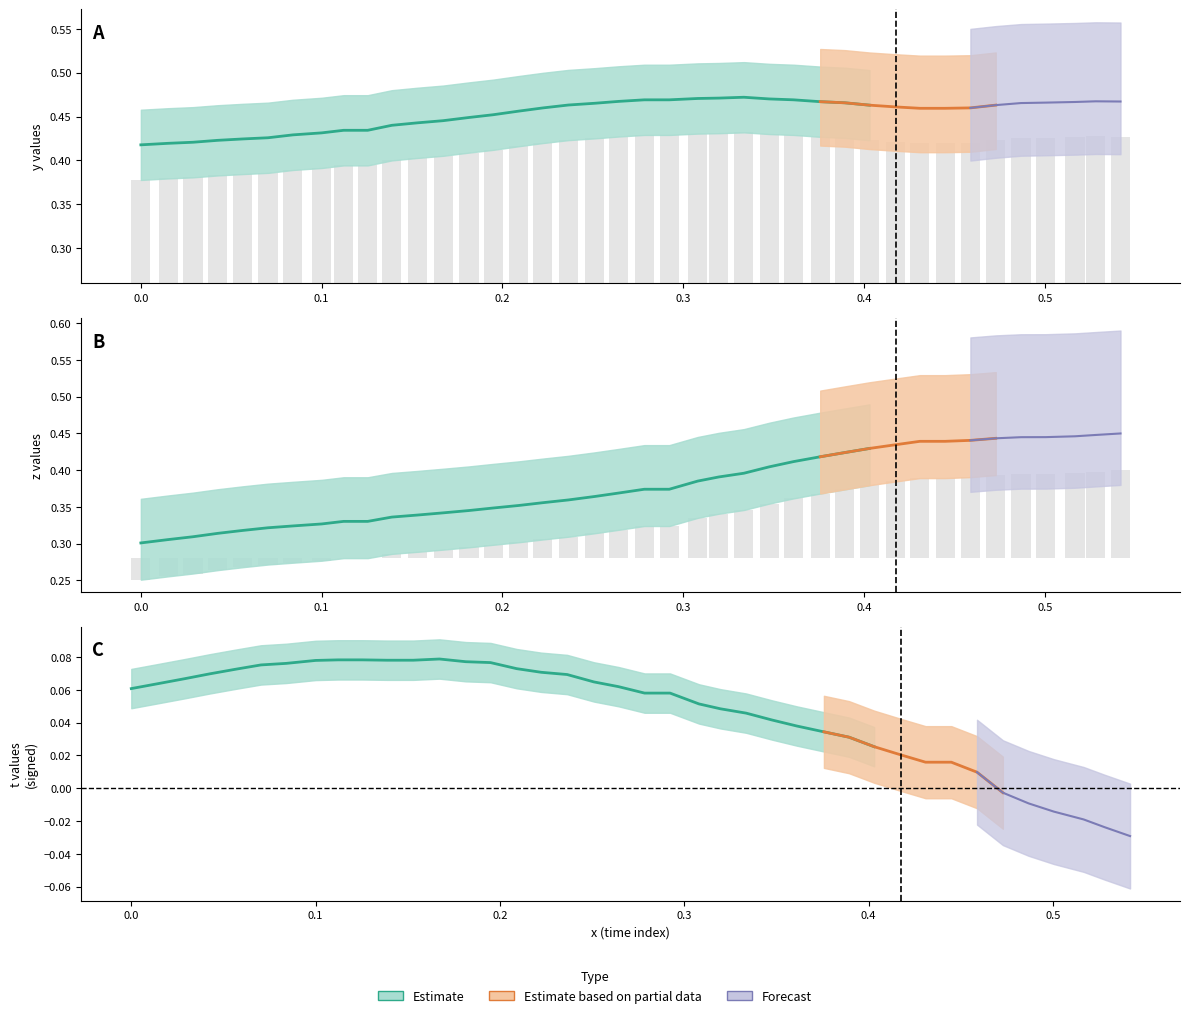

How many bars are there in each group?

2